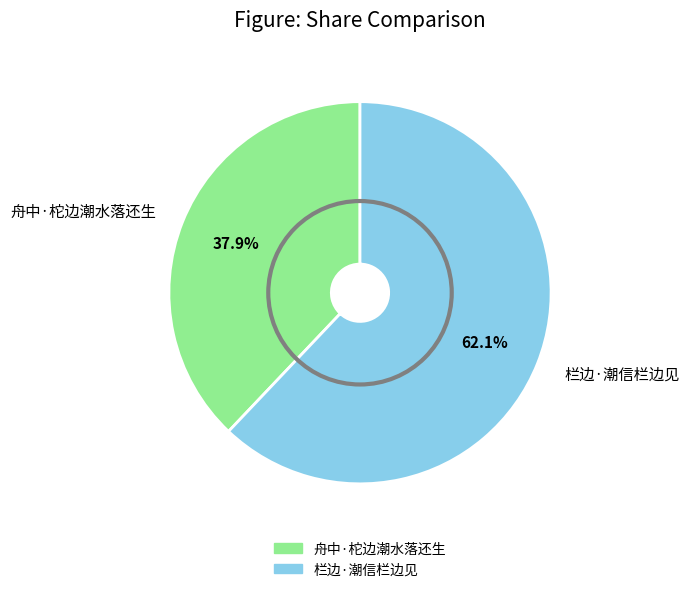

To the nearest percent, what portion does 舟中·柁边潮水落还生 represent?

38%